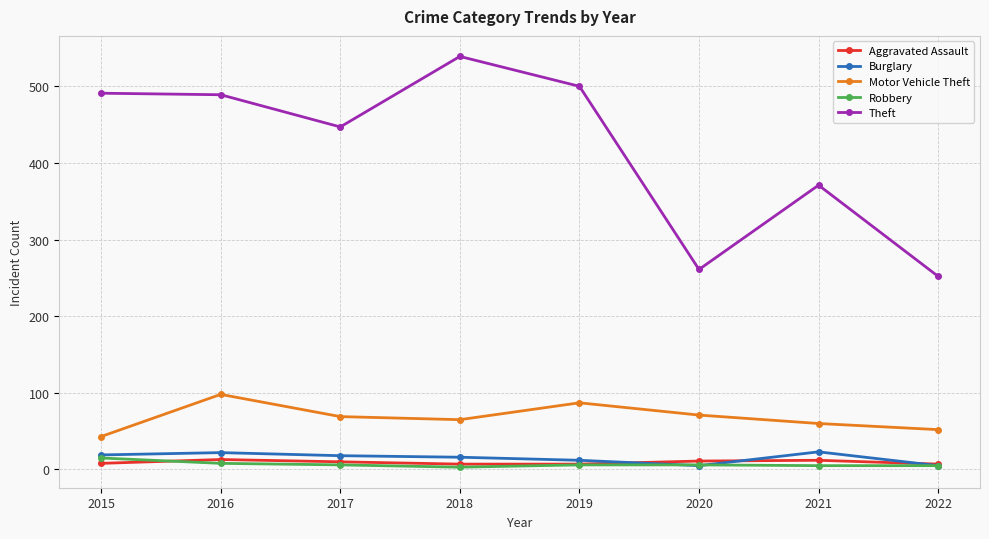

At which category does the chart reach its peak across all series?

2018